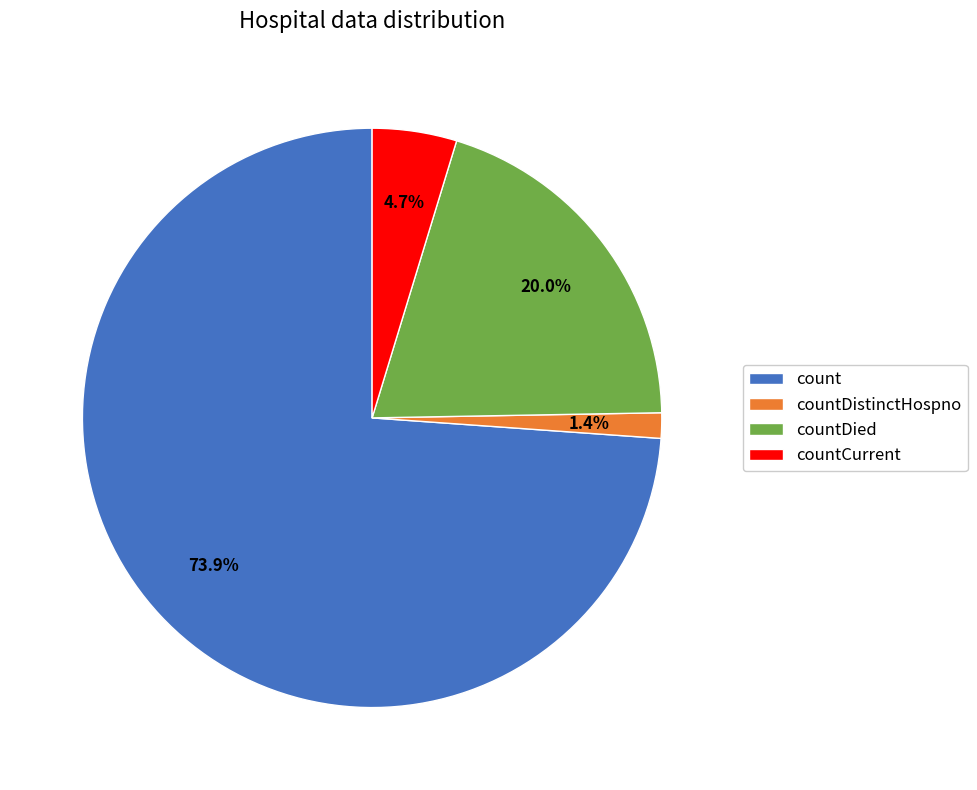

Which category has the biggest portion of the pie?

count